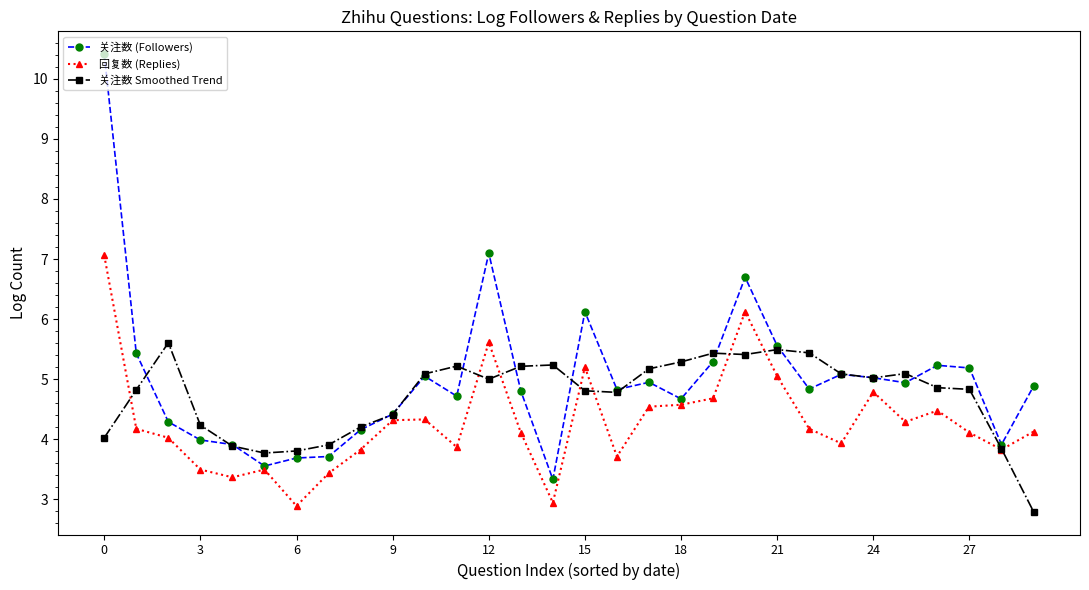

List the series in order of their overall mean, highest first.

关注数 (Followers), 关注数 Smoothed Trend, 回复数 (Replies)